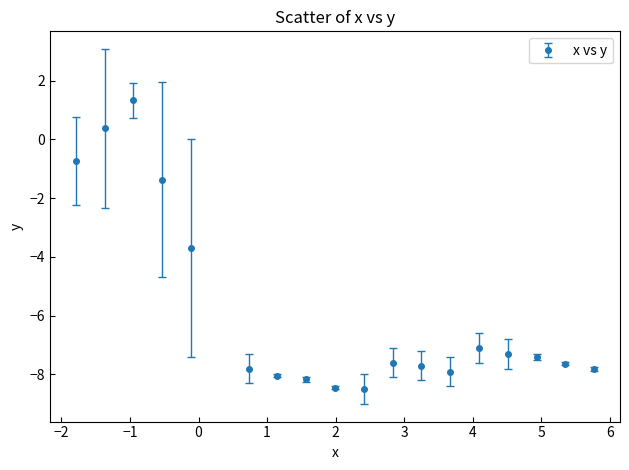

What is the smallest value displayed?

-8.5